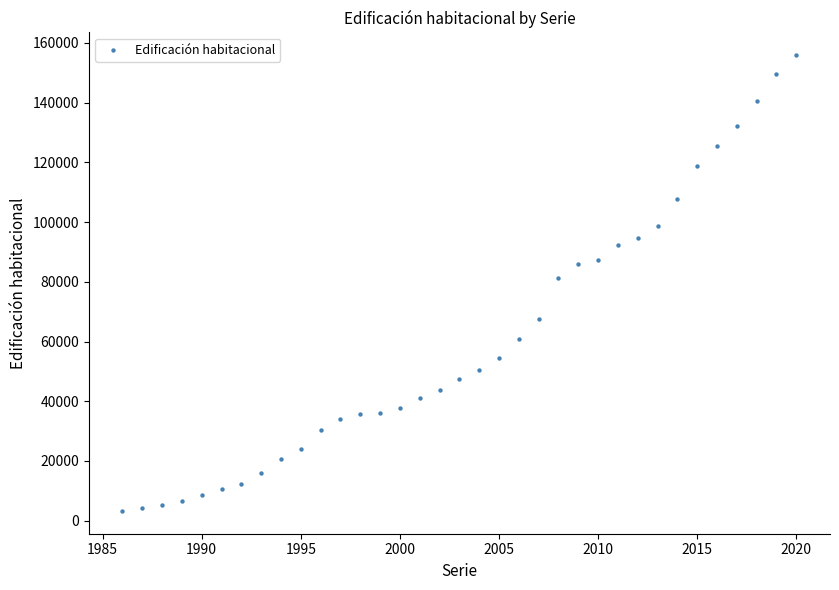

What is the range of X values (max minus min)?

34